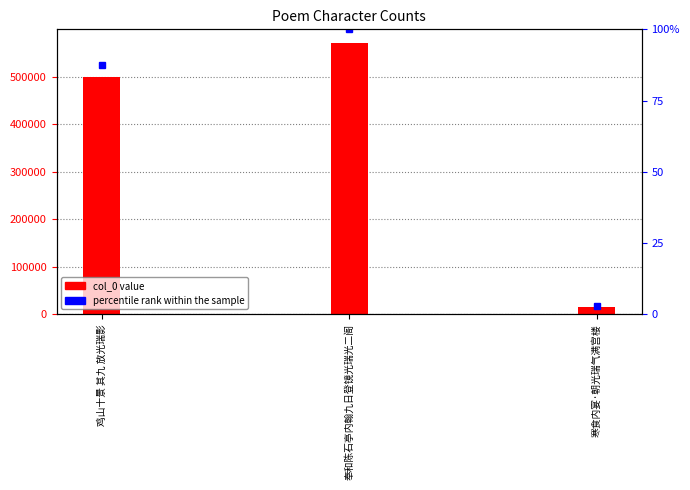

Where does the data first go above 500345?

奉和陈石亭内翰九日登镜光瑞光二阁